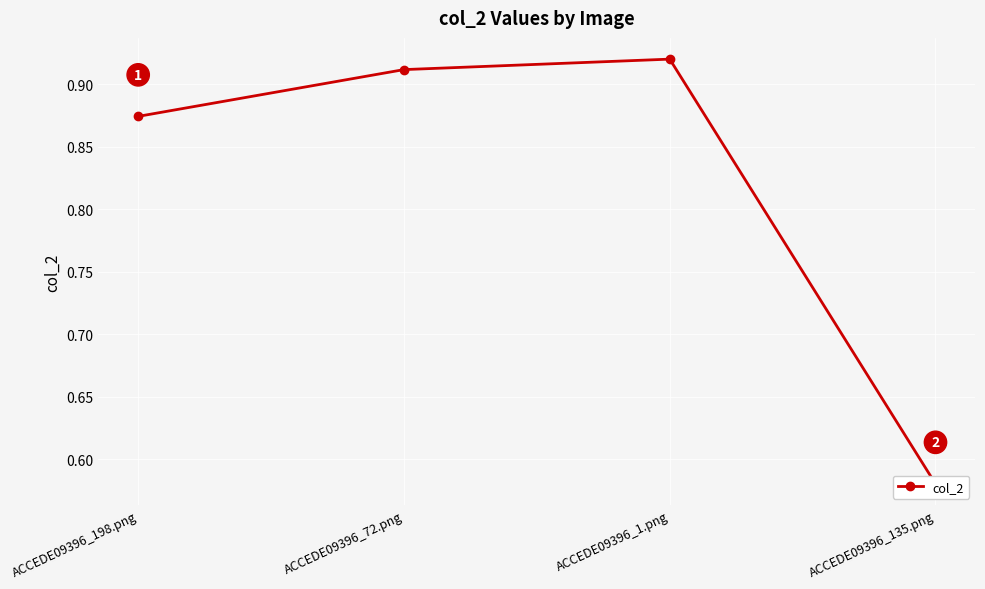

The chart shows a value of 0.9 at ACCEDE09396_72.png. True or false?

True